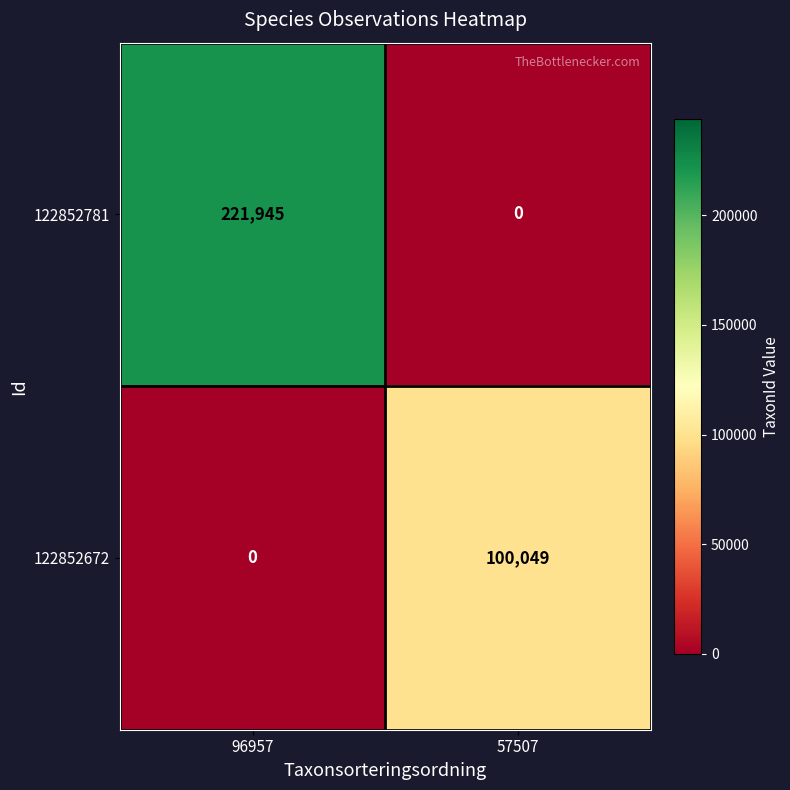

Which series has the largest total across all categories?

122852781